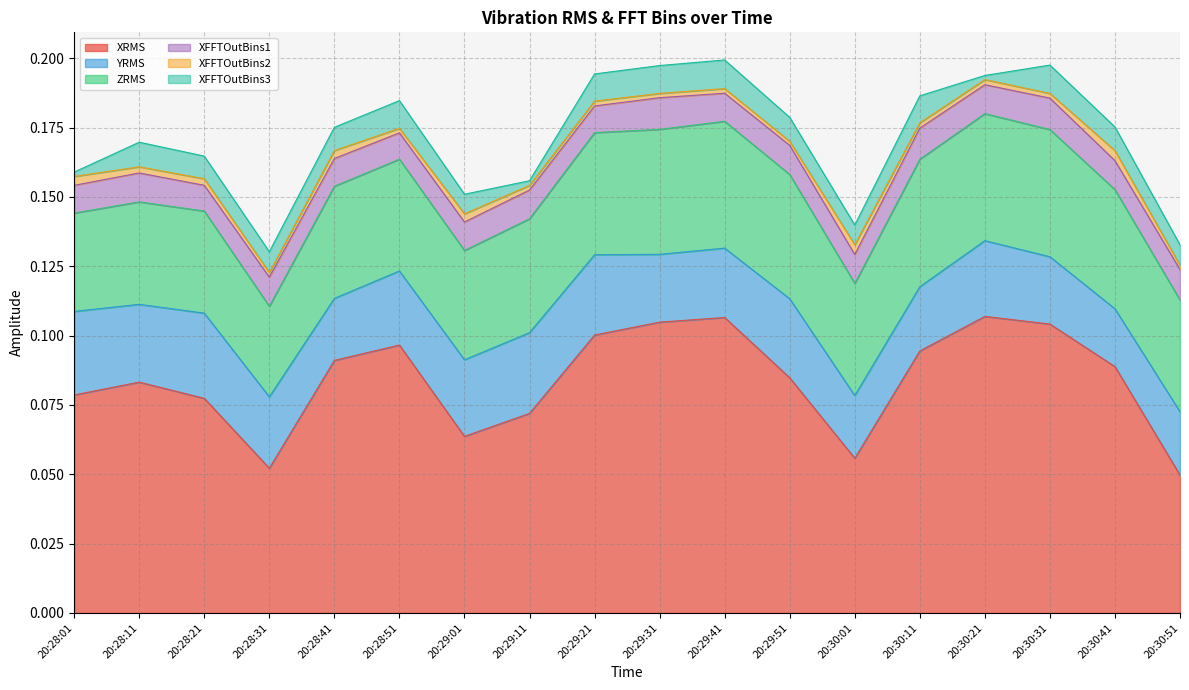

How many data points does each series have?

18